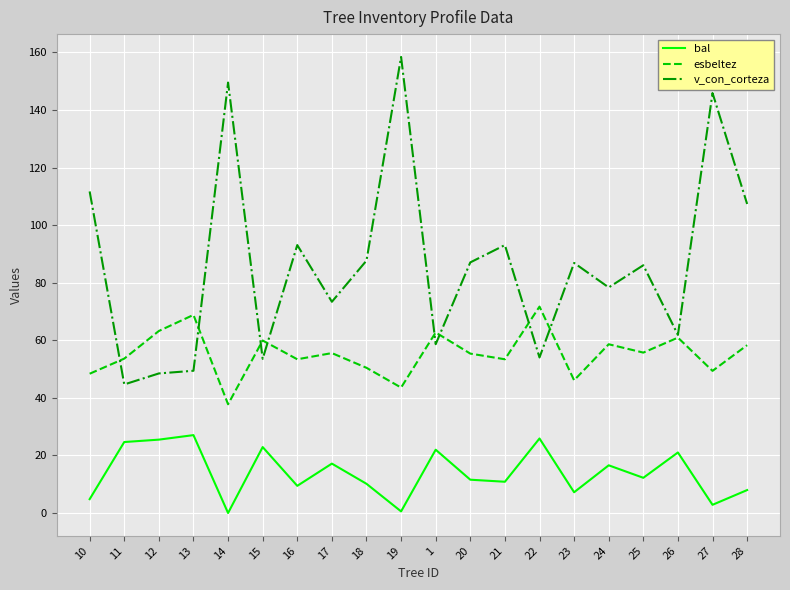

What is the sum of all esbeltez values?

1107.1